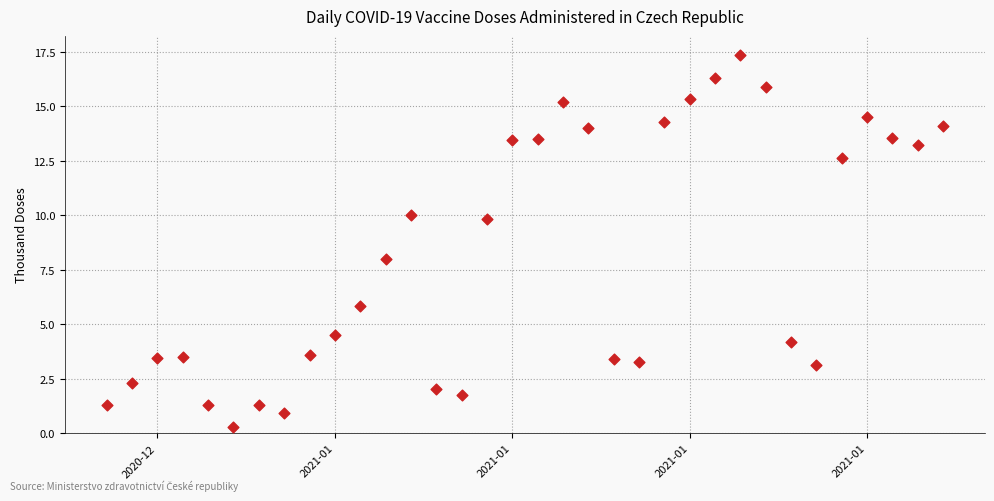

What is the range of Y values (max minus min)?

17.1